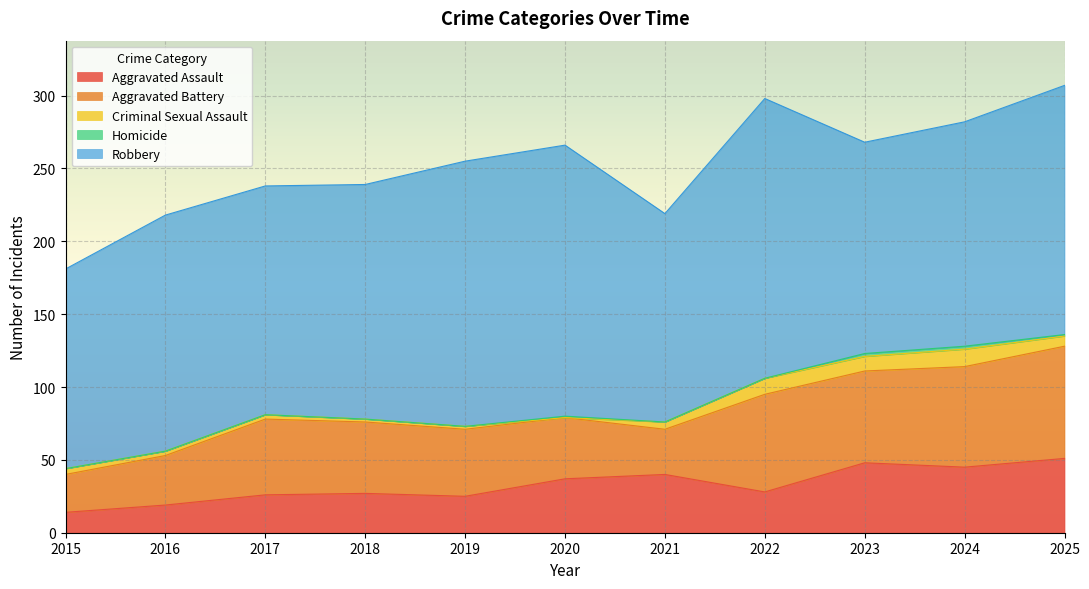

How many data points does each series have?

11